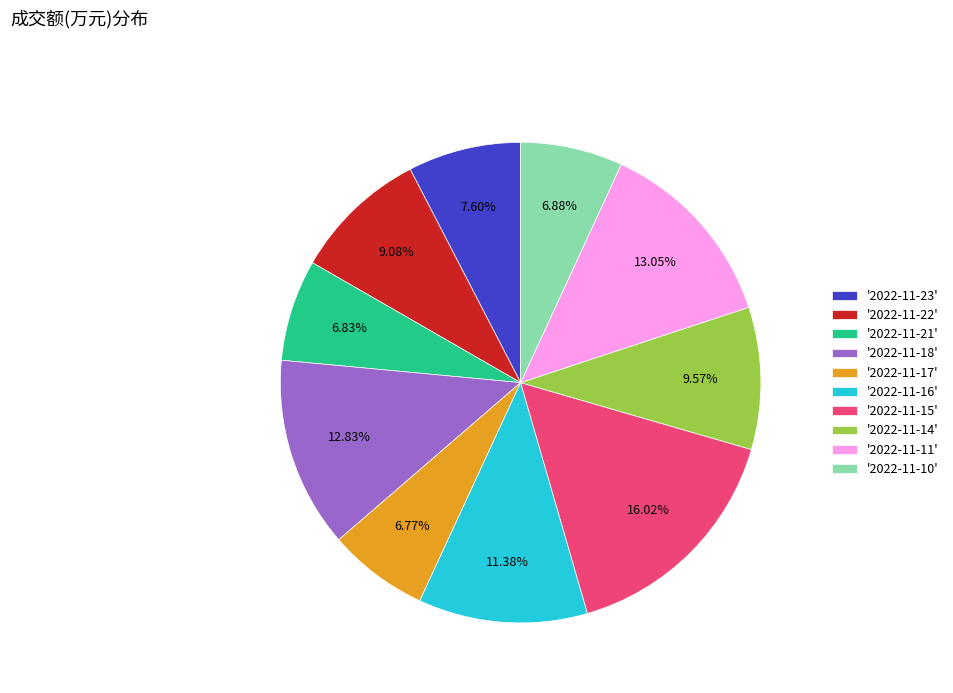

Between '2022-11-23' and '2022-11-16', which is larger?

'2022-11-16'